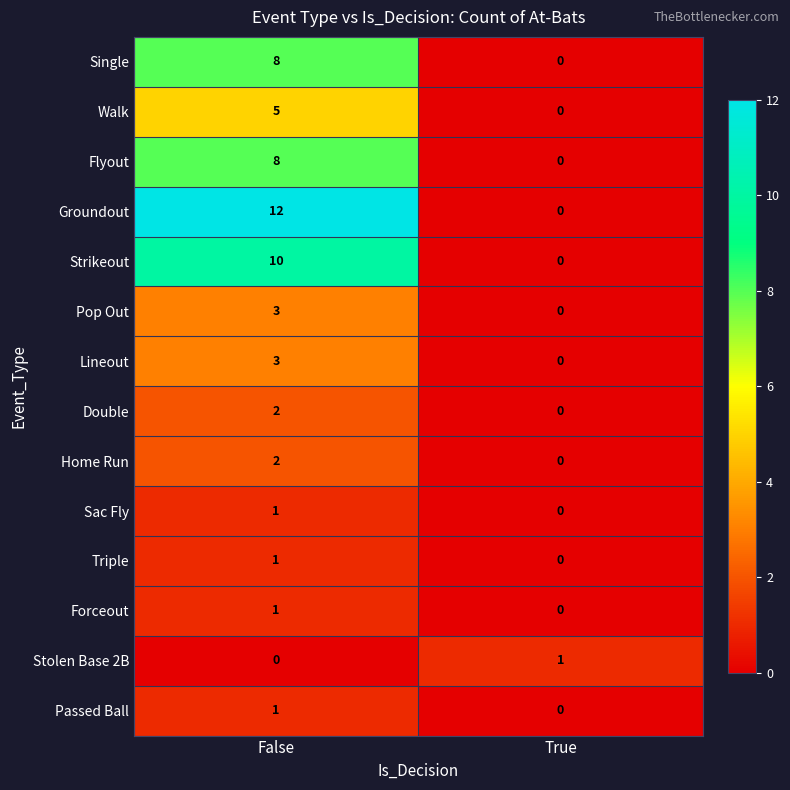

Is it true that Home Run equals 0 at True?

True